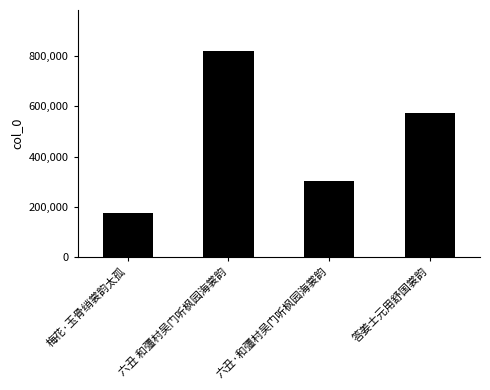

Approximately how many times larger is the value at 答姜士元用舒国裳韵 compared to 六丑 和彊村吴门听枫园海裳韵?

0.7